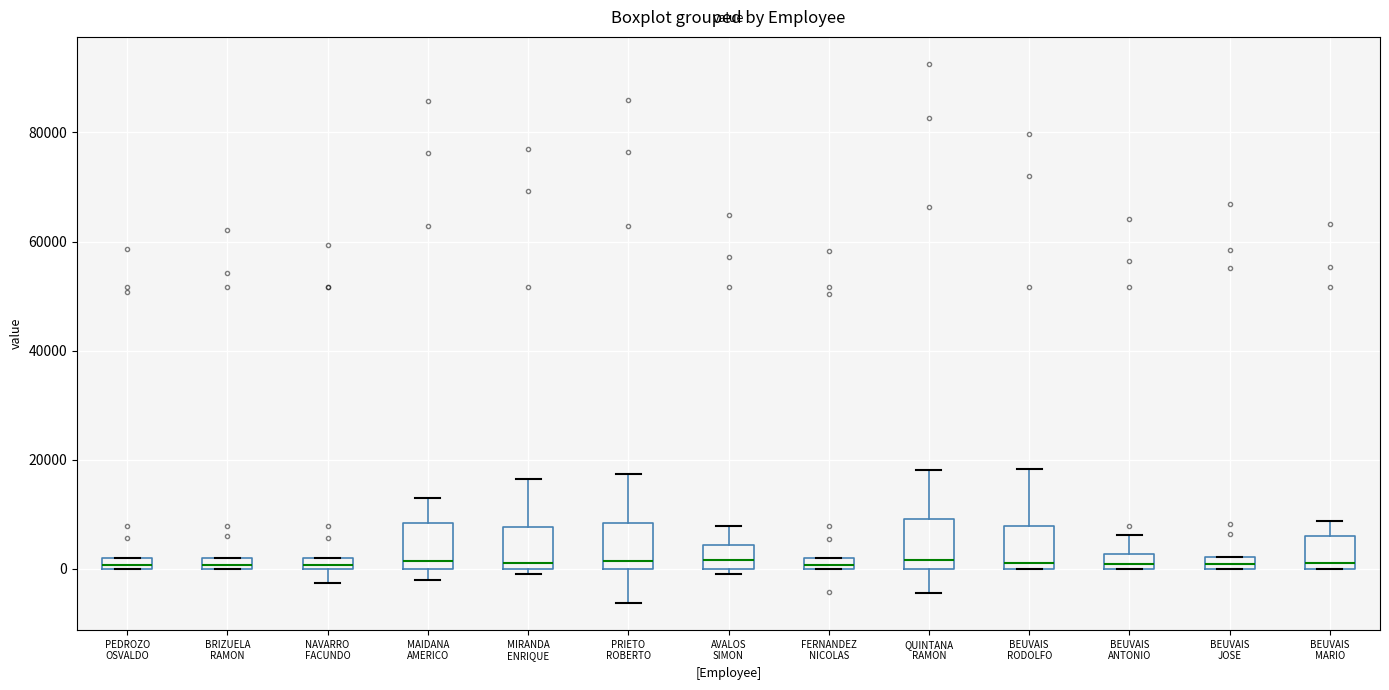

Where is the lower edge of the box for FERNANDEZ NICOLAS on the y-axis? The values are not printed on the chart, so give them approximately, as read against the axis.

0